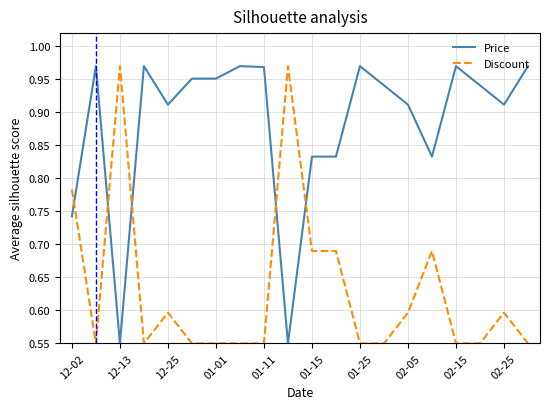

Which series ends up on top after the final intersection of Price and Discount?

Price